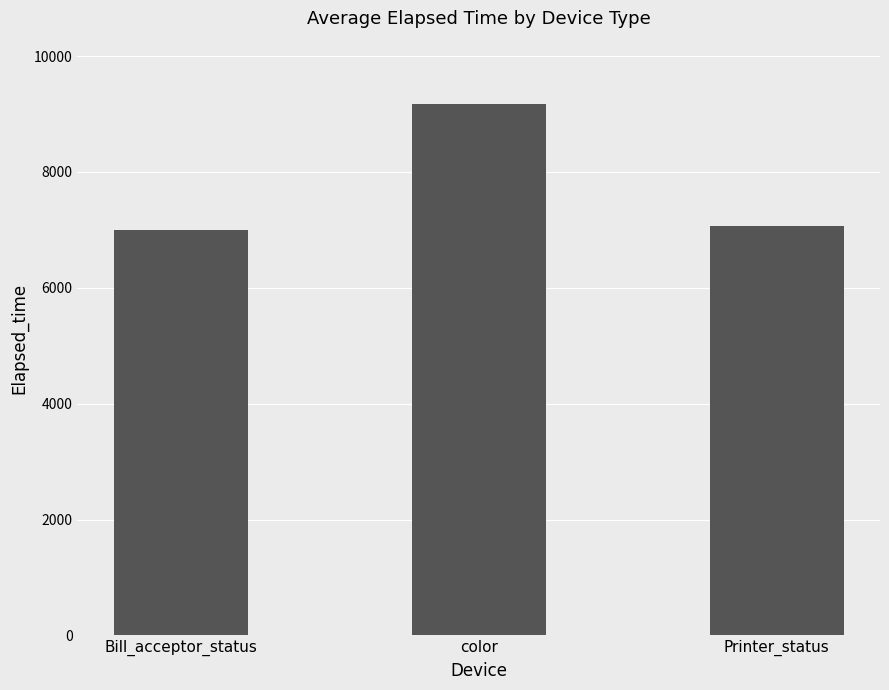

The chart shows a value of 6997 at Bill_acceptor_status. True or false?

True